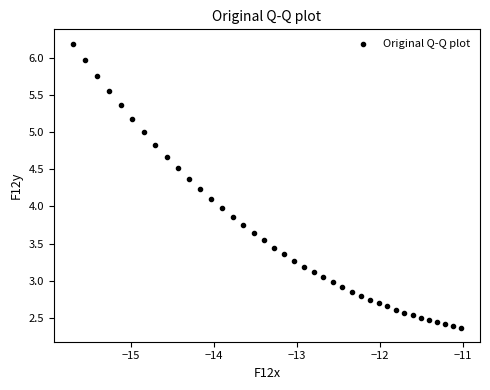

What is the range of Y values (max minus min)?

3.8